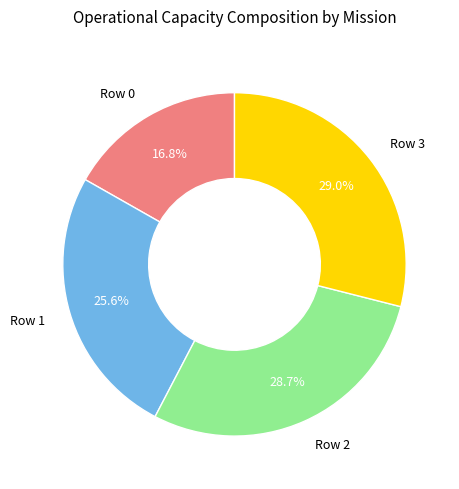

Which has a higher value, Row 1 or Row 3?

Row 3